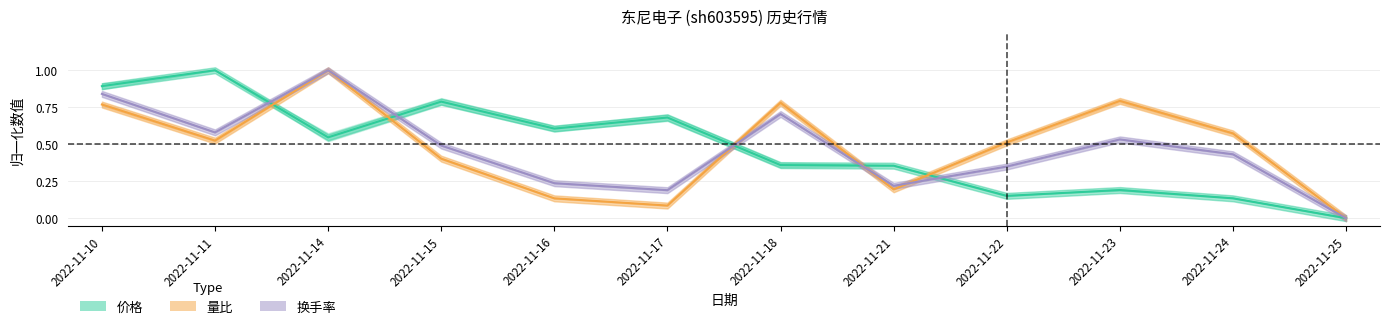

Reading right to left, extract all data points from this chart.

价格: 0.0	0.1	0.2	0.2	0.4	0.4	0.7	0.6	0.8	0.5	1.0	0.9
量比: 0.0	0.6	0.8	0.5	0.2	0.8	0.1	0.1	0.4	1.0	0.5	0.8
换手率: 0.0	0.4	0.5	0.3	0.2	0.7	0.2	0.2	0.5	1.0	0.6	0.8